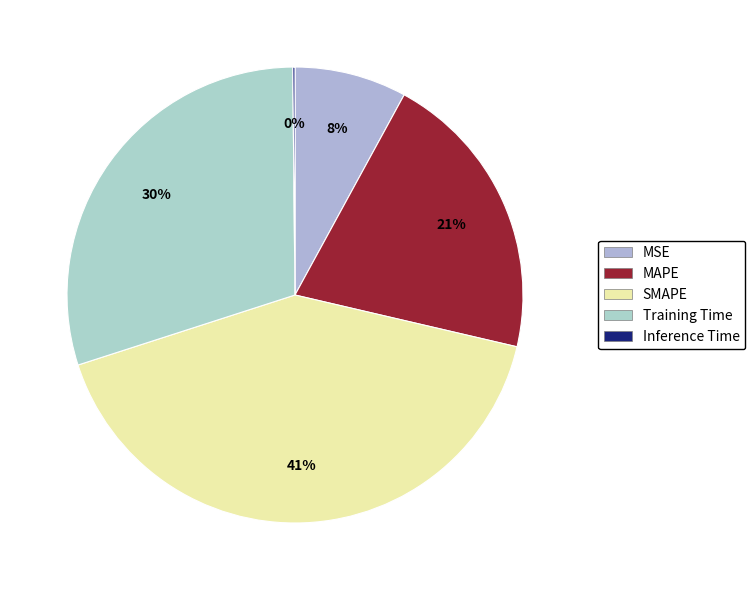

How many segments does this pie chart have?

5